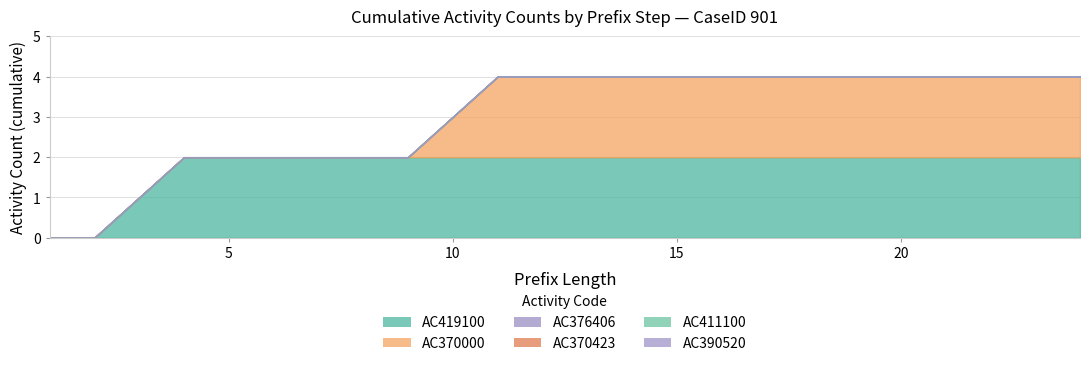

Rank the series at 36 from highest to lowest value.

AC419100, AC370000, AC411100, AC376406, AC370423, AC390520